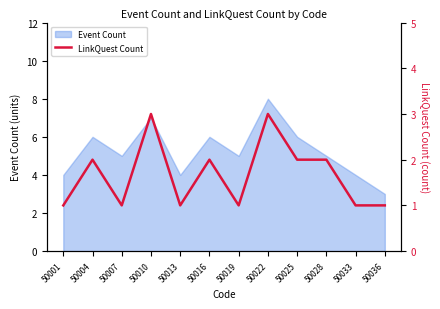

Reading left to right, extract all data points from this chart.

50001=1	50004=2	50007=1	50010=3	50013=1	50016=2	50019=1	50022=3	50025=2	50028=2	50033=1	50036=1